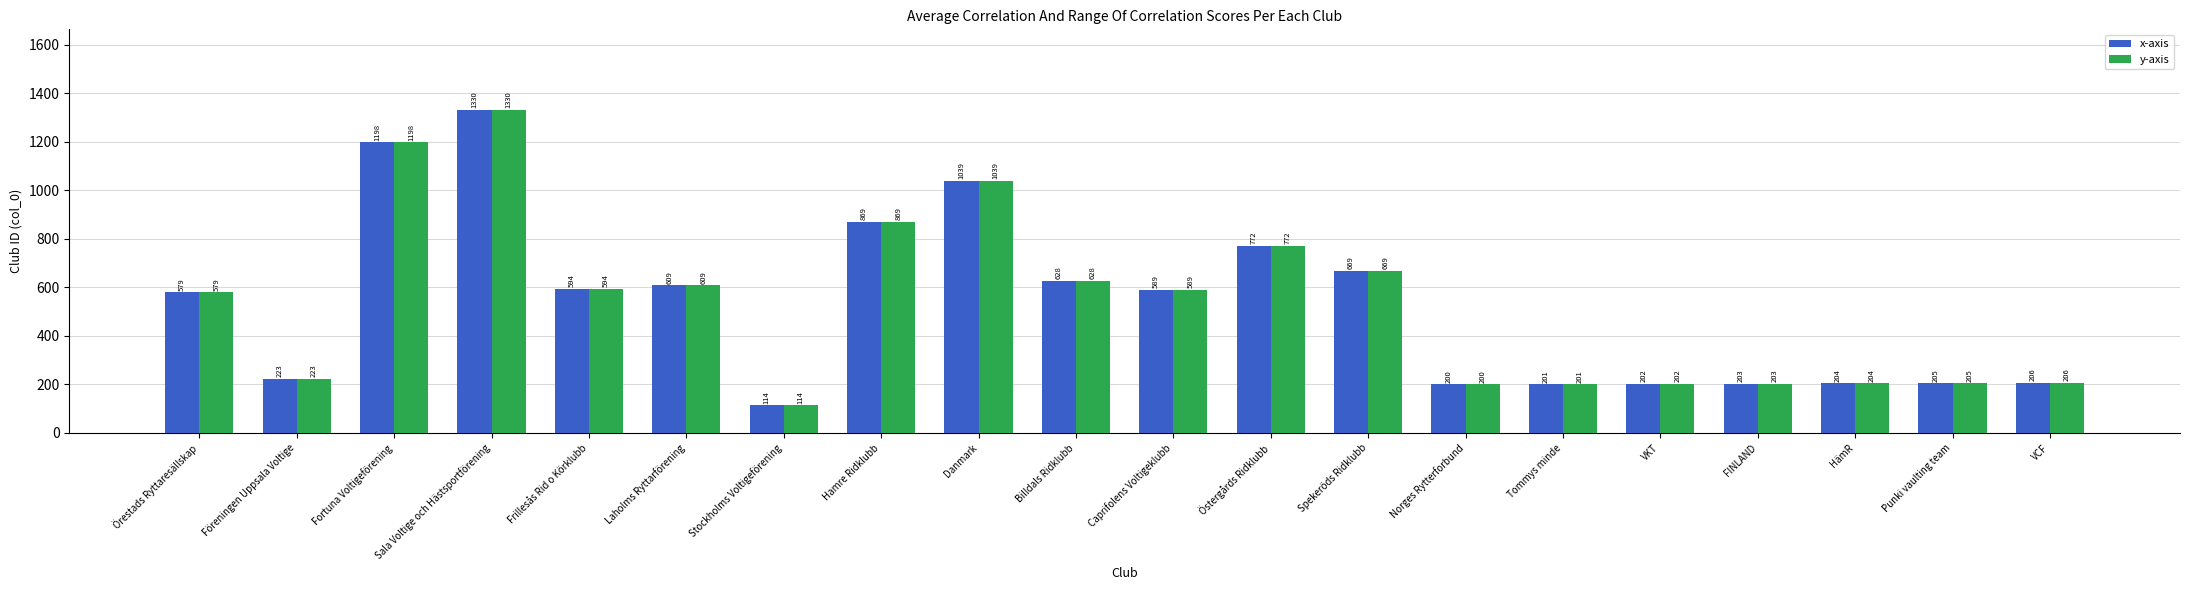

What is the label of the 2nd bar from the left?

Föreningen Uppsala Voltige